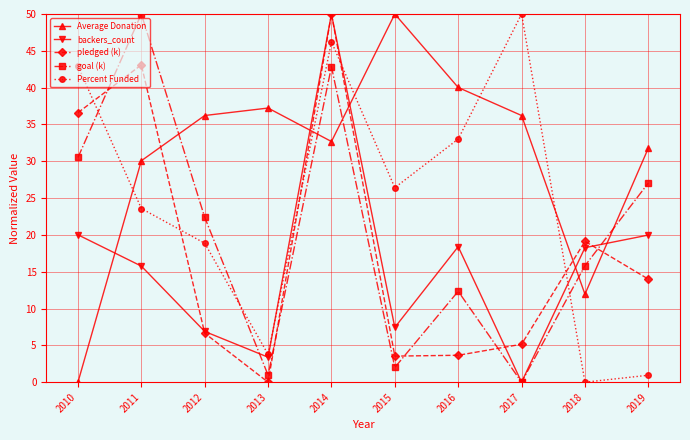

The pledged (k) series shows 8.1 at 2017. True or false?

False